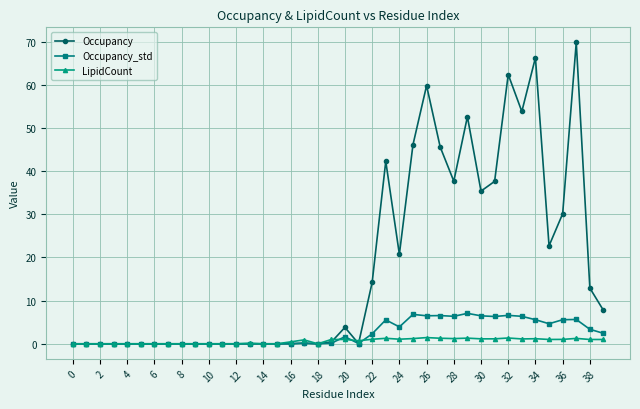

Which series has the largest total across all categories?

Occupancy